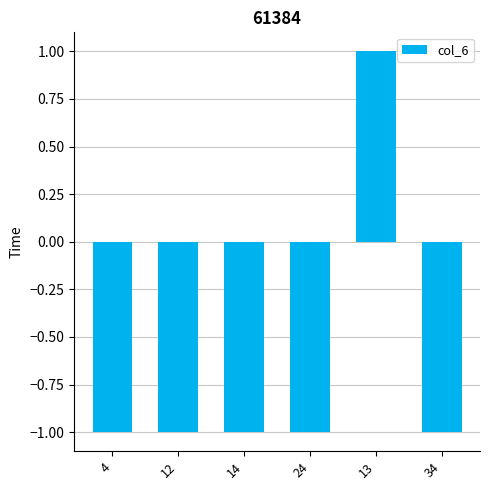

At which category does the chart reach its peak across all series?

13